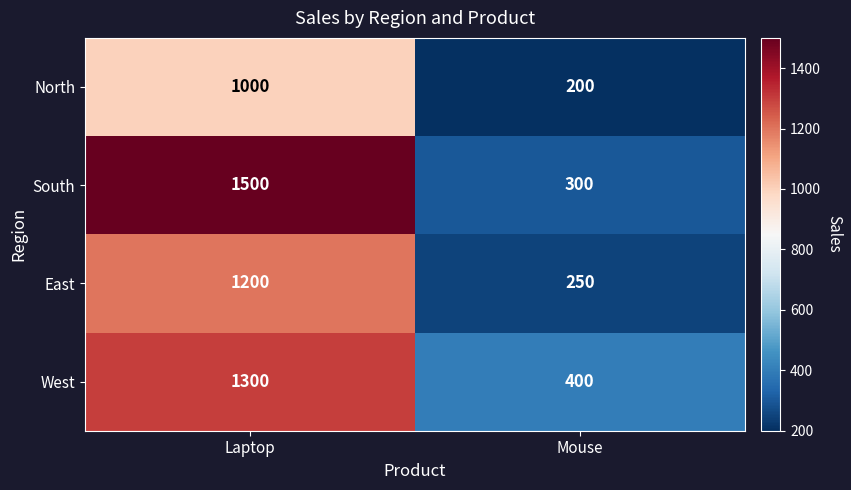

Which has a higher value, Mouse or Laptop?

Laptop